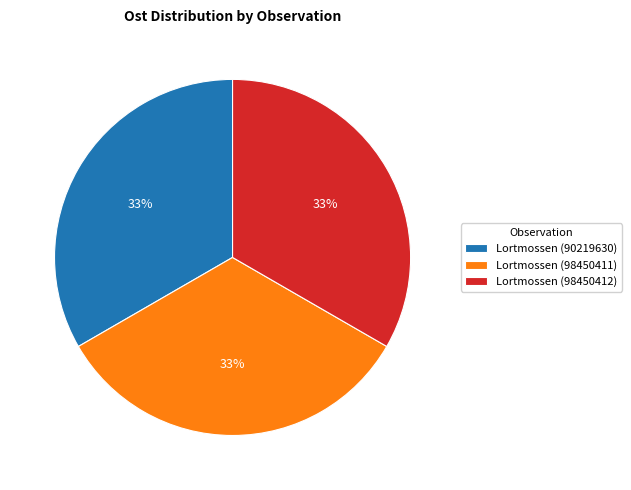

To the nearest percent, what is the combined percentage of Lortmossen (98450412) and Lortmossen (90219630)?

67%